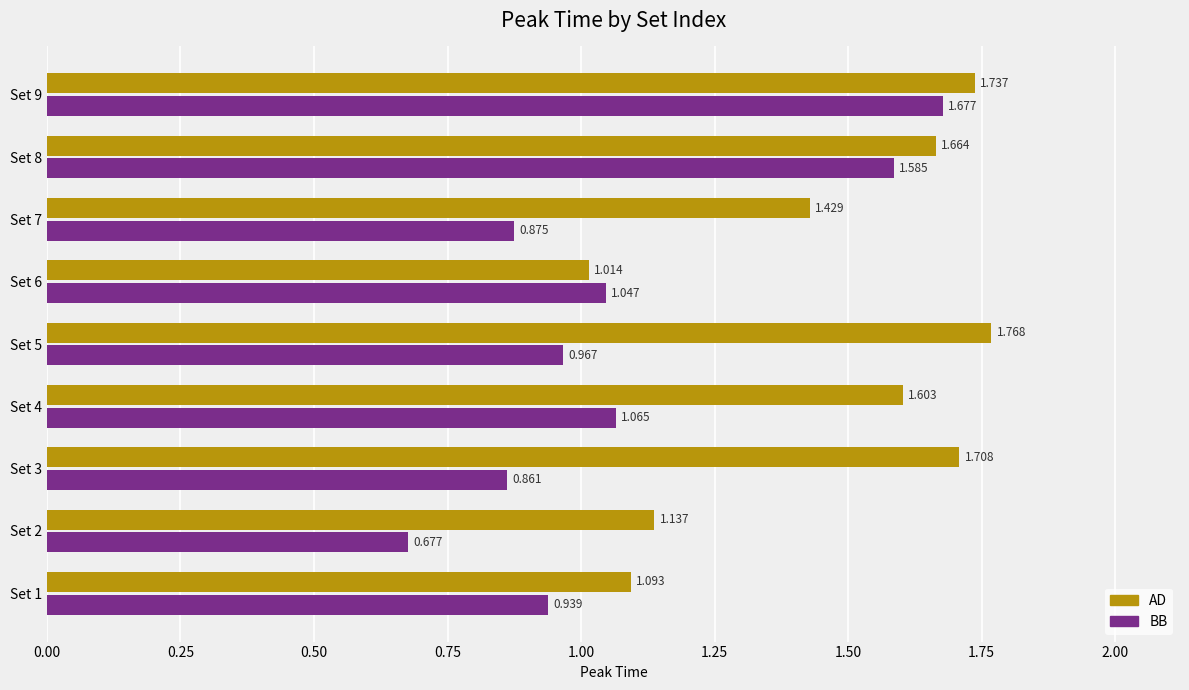

At which category is the sum across all series the highest?

Set 9